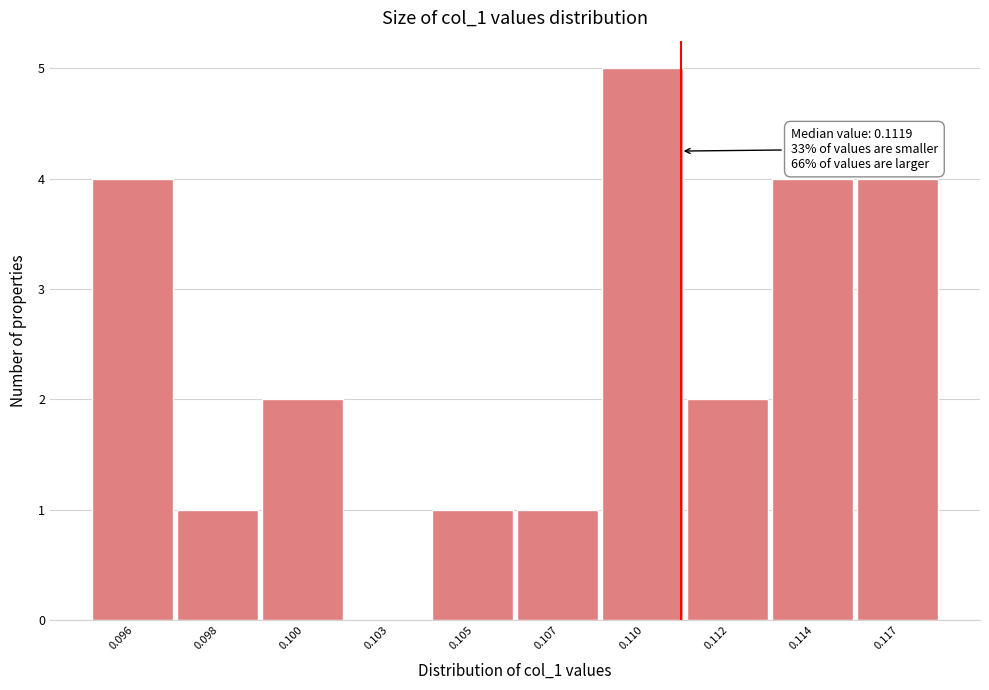

Reading left to right, list all the values displayed in this chart.

0.096=4	0.098=1	0.100=2	0.103=0	0.105=1	0.107=1	0.110=5	0.112=2	0.114=4	0.117=4